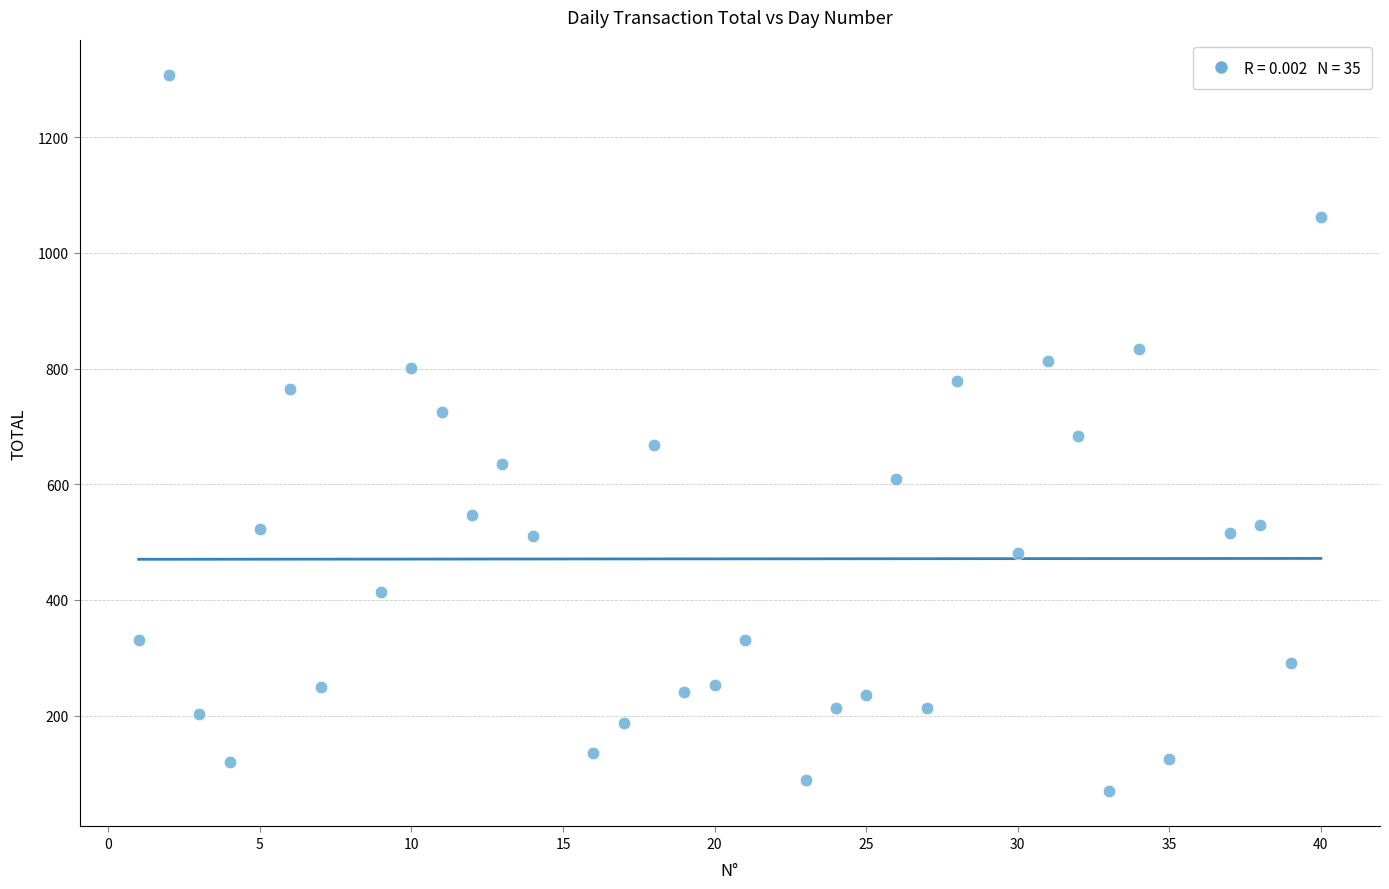

What is the range of X values (max minus min)?

39.0